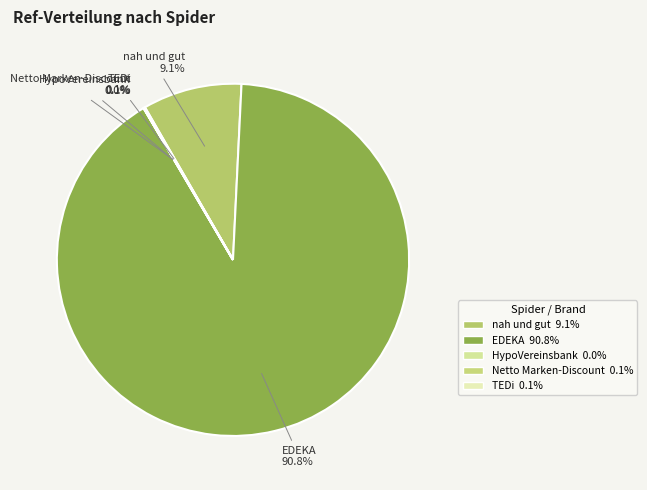

Between EDEKA 90.8% and nah und gut 9.1%, which is larger?

EDEKA 90.8%